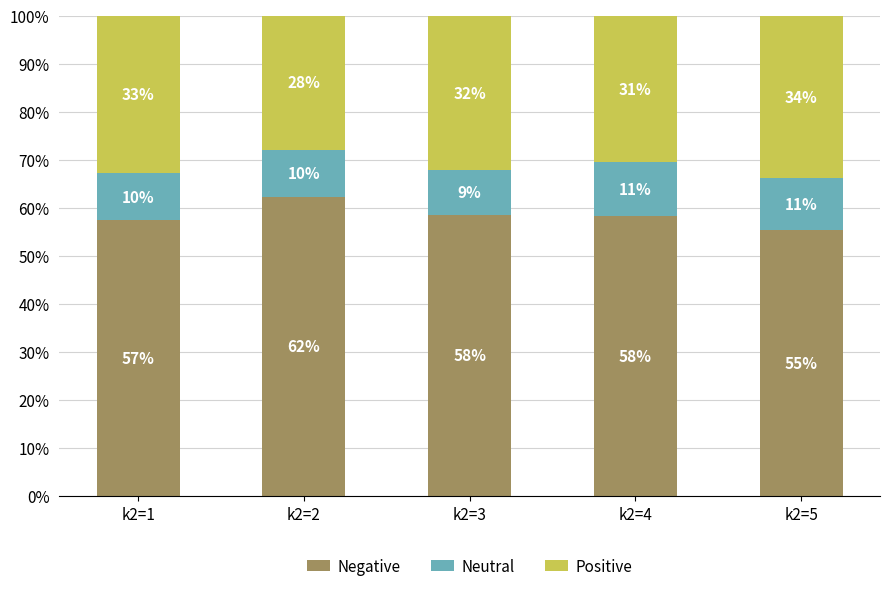

Rank the categories by Negative value from highest to lowest.

k2=2, k2=3, k2=4, k2=1, k2=5